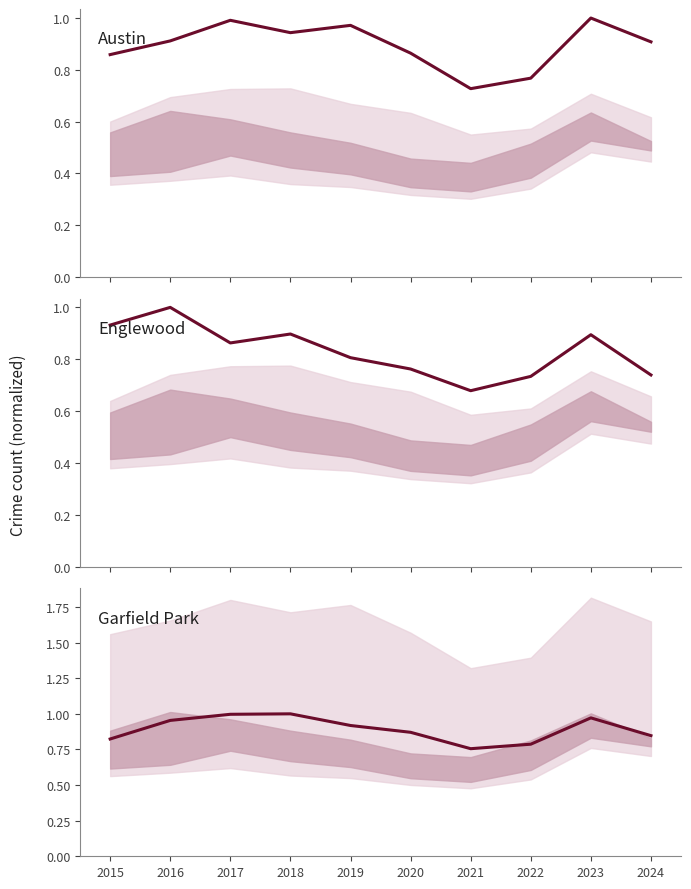

True or false: Garfield Park and Englewood cross at least once.

True